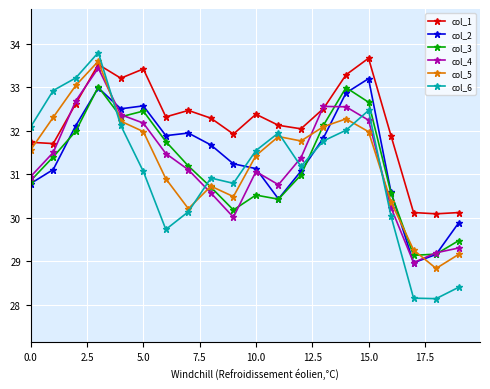

True or false: col_1 has more than 0 points higher than both neighbors.

True